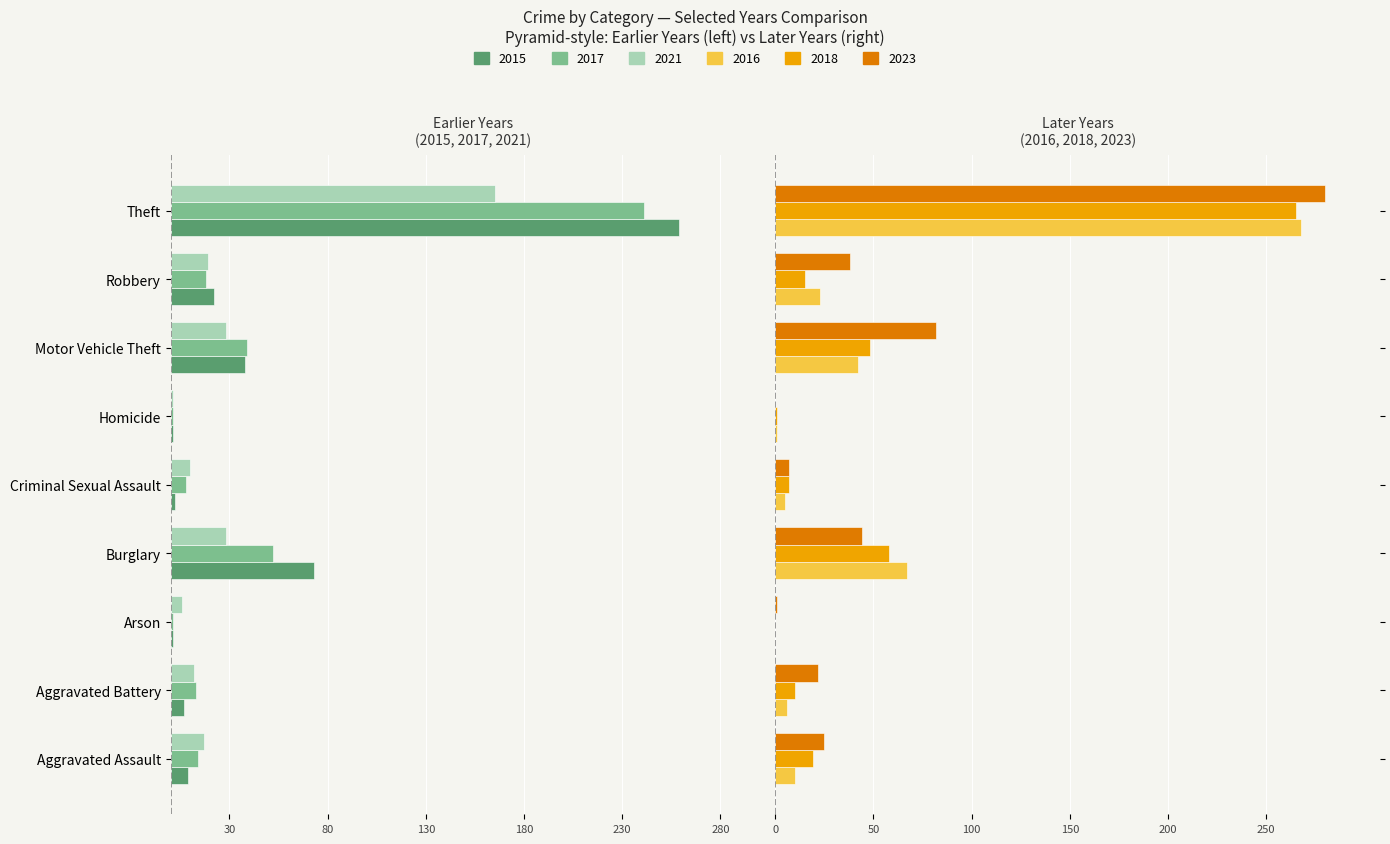

What is the greatest value displayed?

280